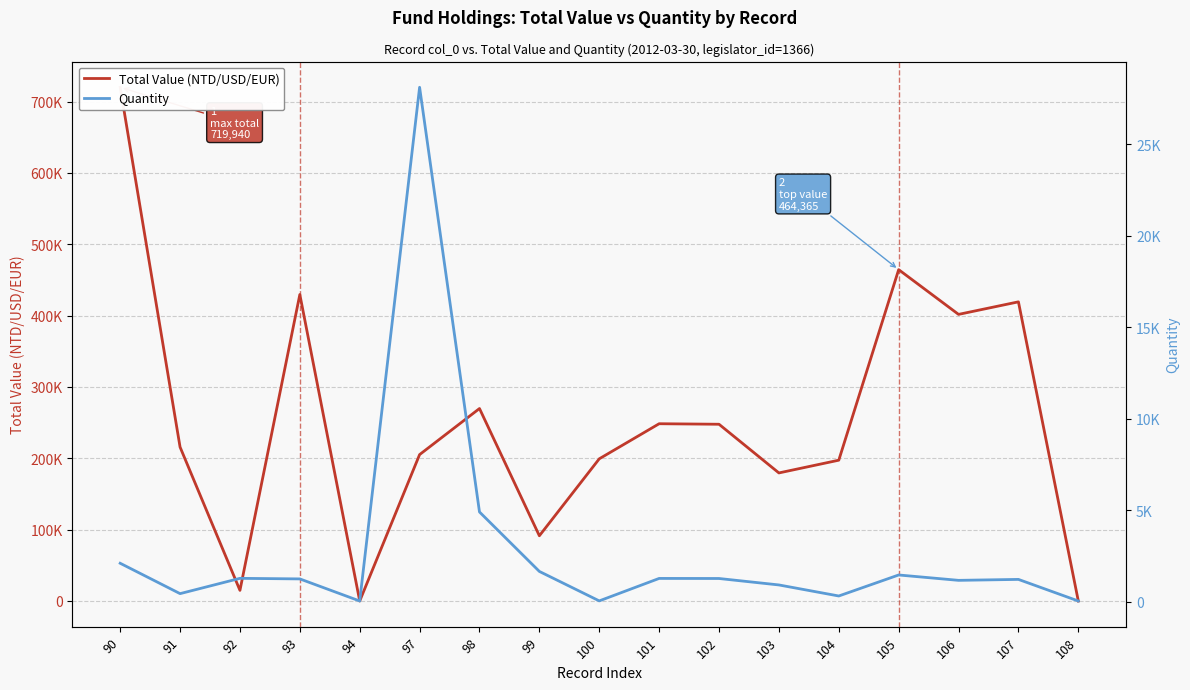

How many positive values does the Total Value (NTD/USD/EUR) series have?

15